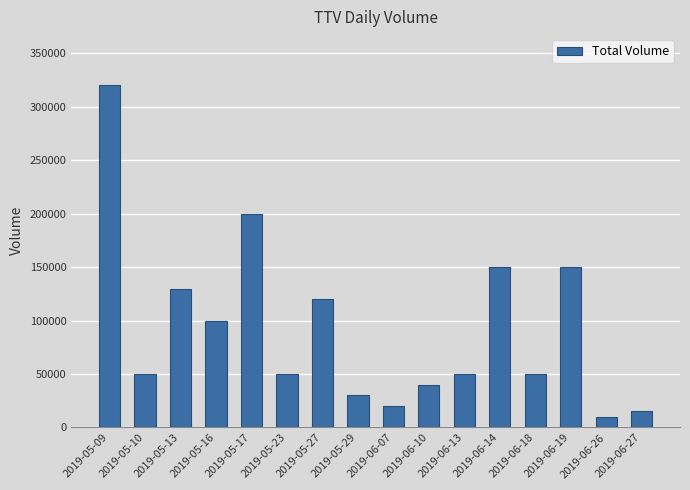

What is the label of the 5th bar from the left?

2019-05-17